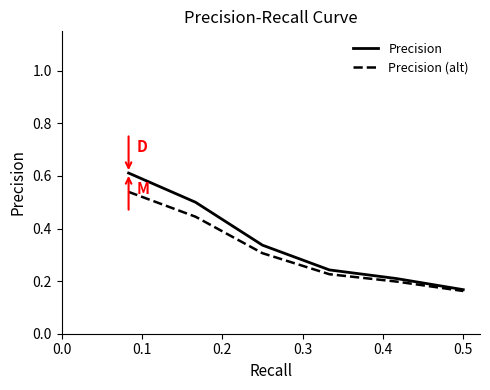

What is the maximum value for Precision?

0.6